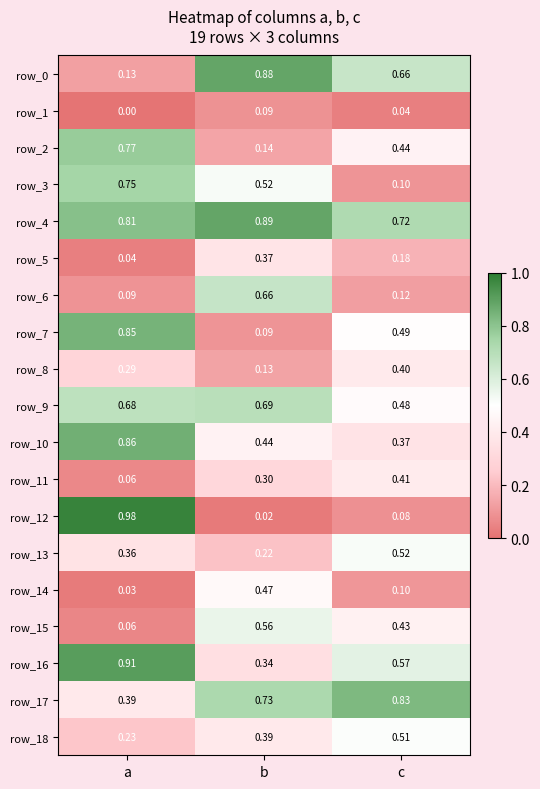

At which label is row_12 closest to 0?

b